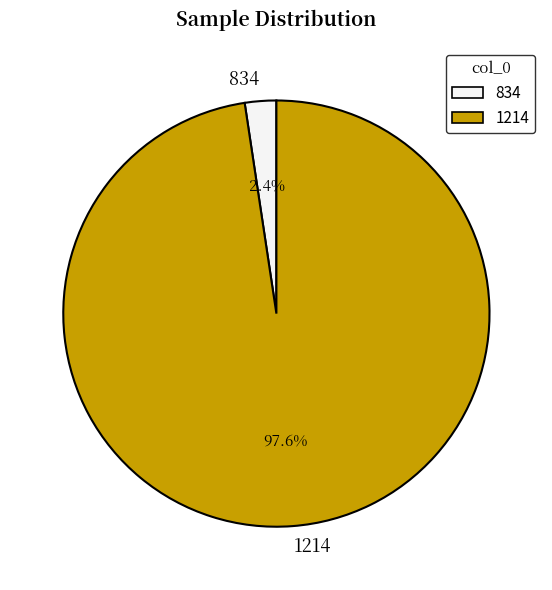

Between 834 and 1214, which is larger?

1214